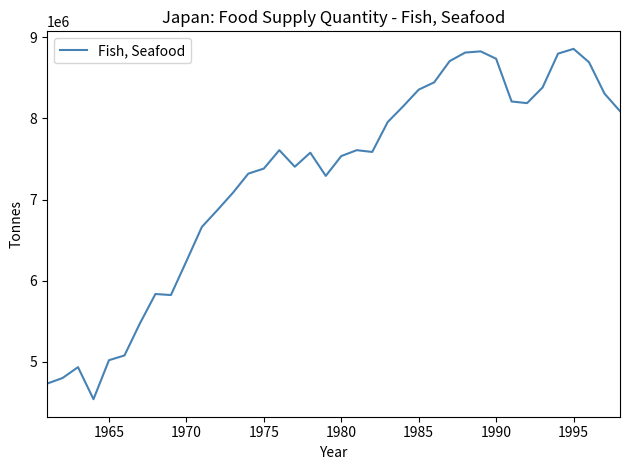

What is the difference between the maximum and minimum values?

4319000